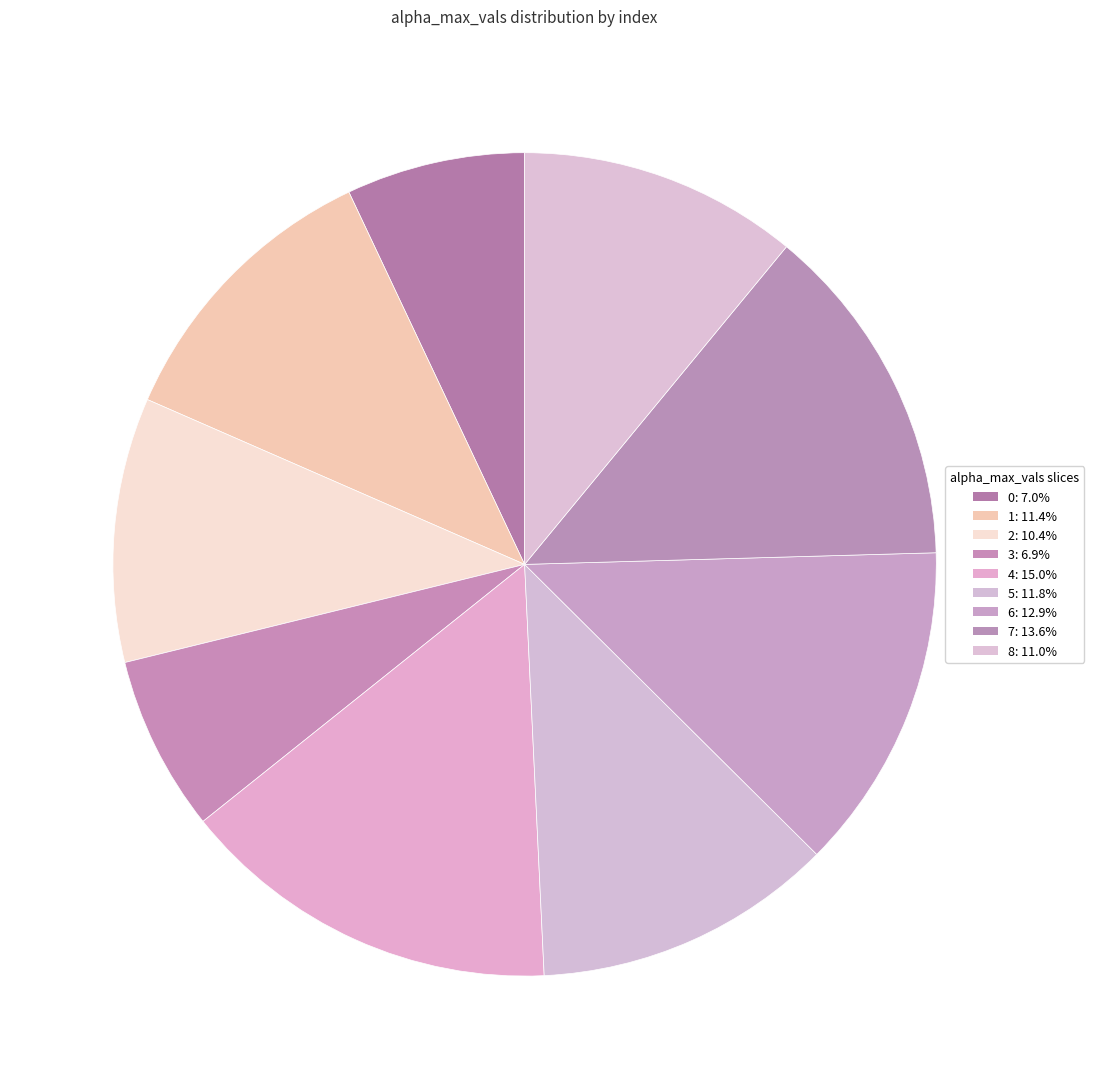

Count the number of slices in the pie.

9